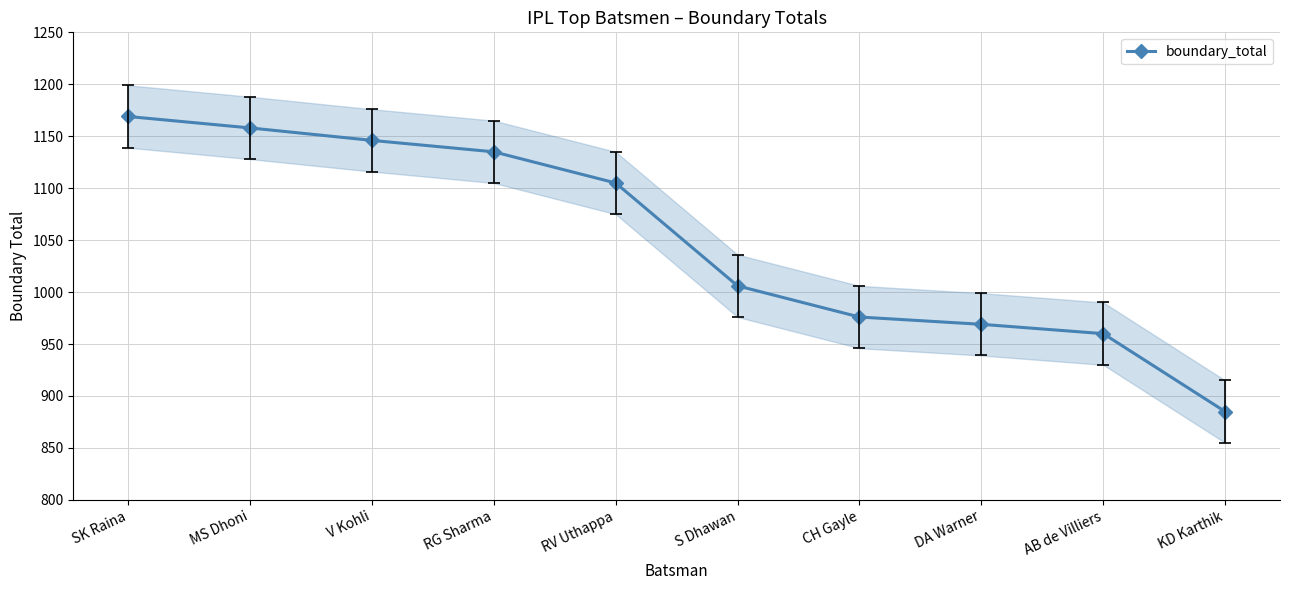

True or false: the data shows 1158 at MS Dhoni.

True